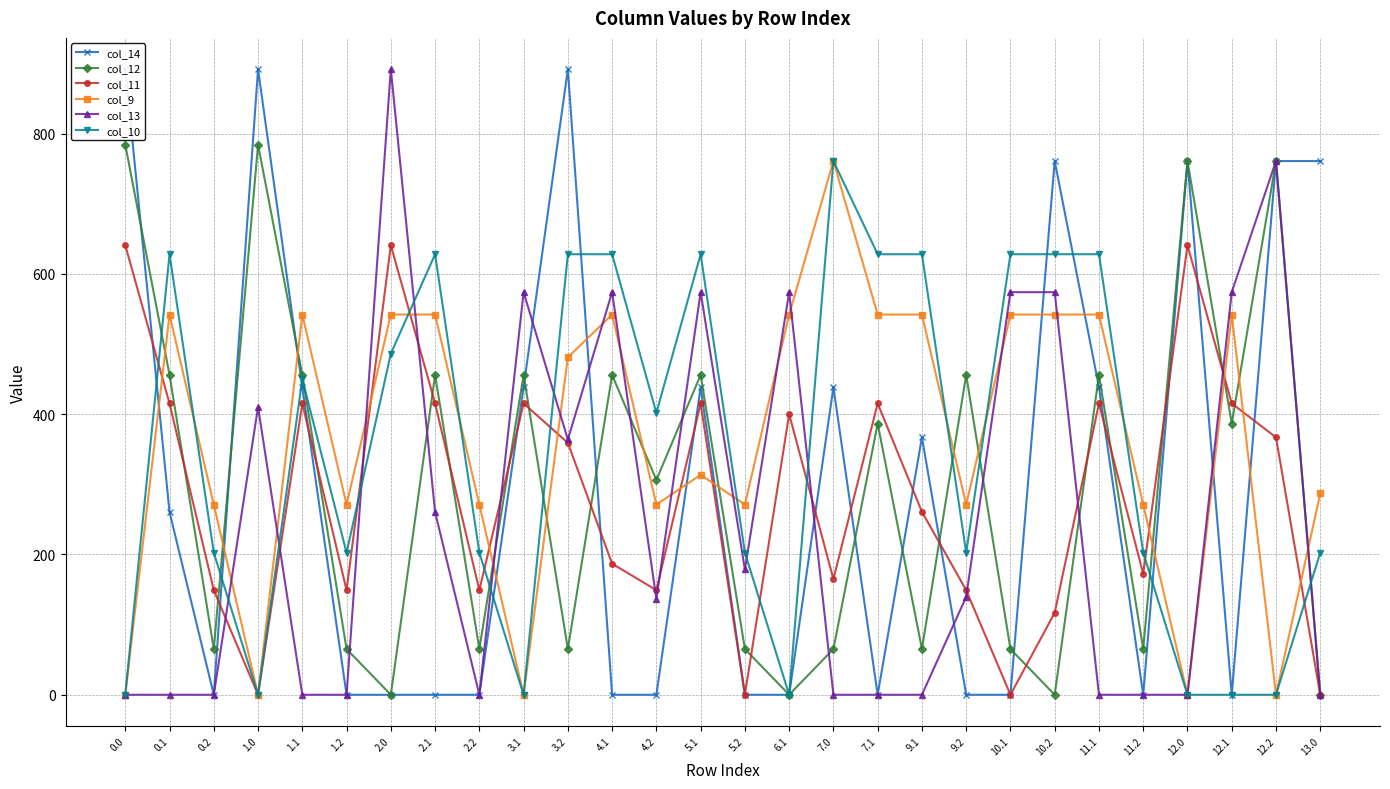

At which label is col_14 closest to 446?

1.1